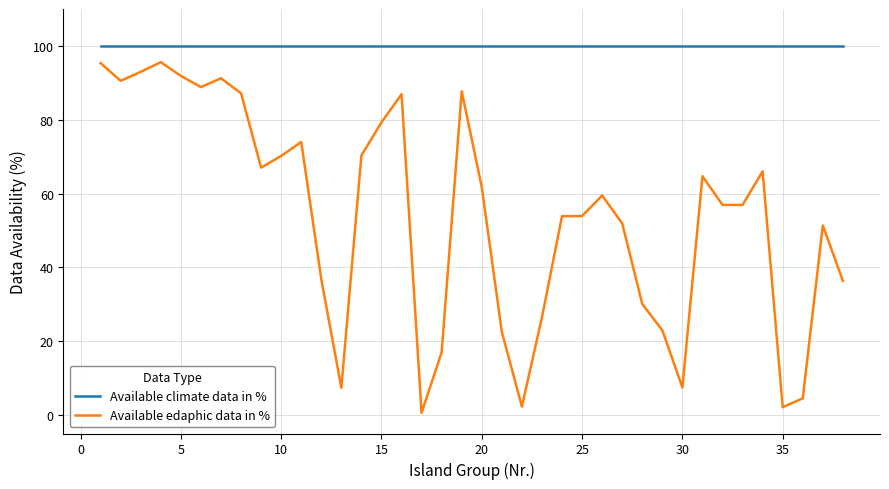

True or false: Available edaphic data in % and Available climate data in % intersect in this chart.

False